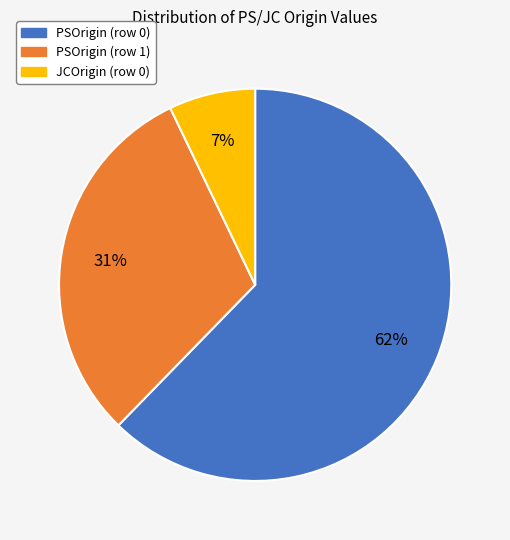

To the nearest percent, what percentage of the pie is PSOrigin (row 1)?

31%